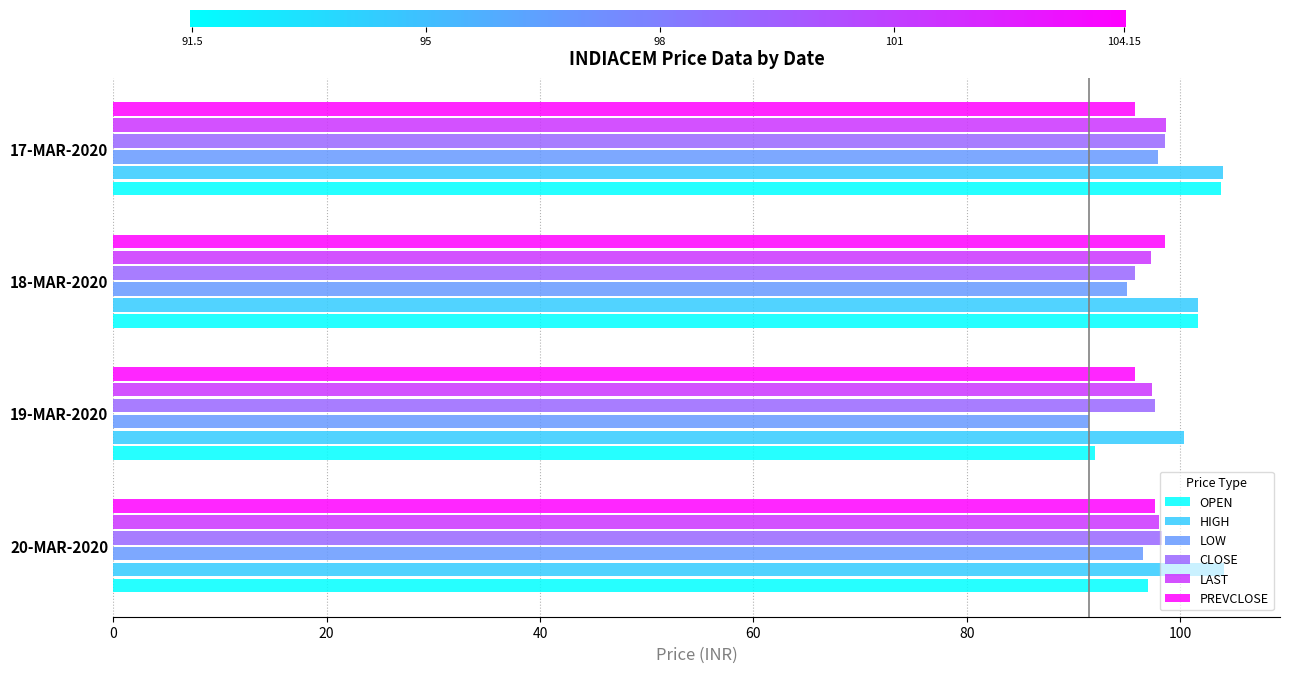

What is the total value across all series at 17-MAR-2020?

598.8